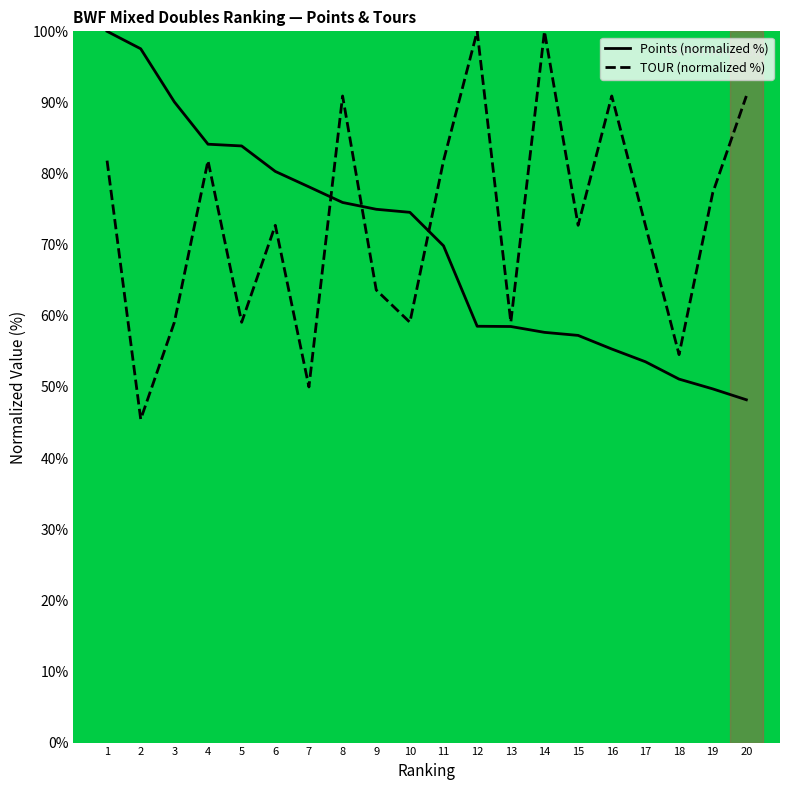

The TOUR (normalized %) series shows 72.7 at 17. True or false?

True